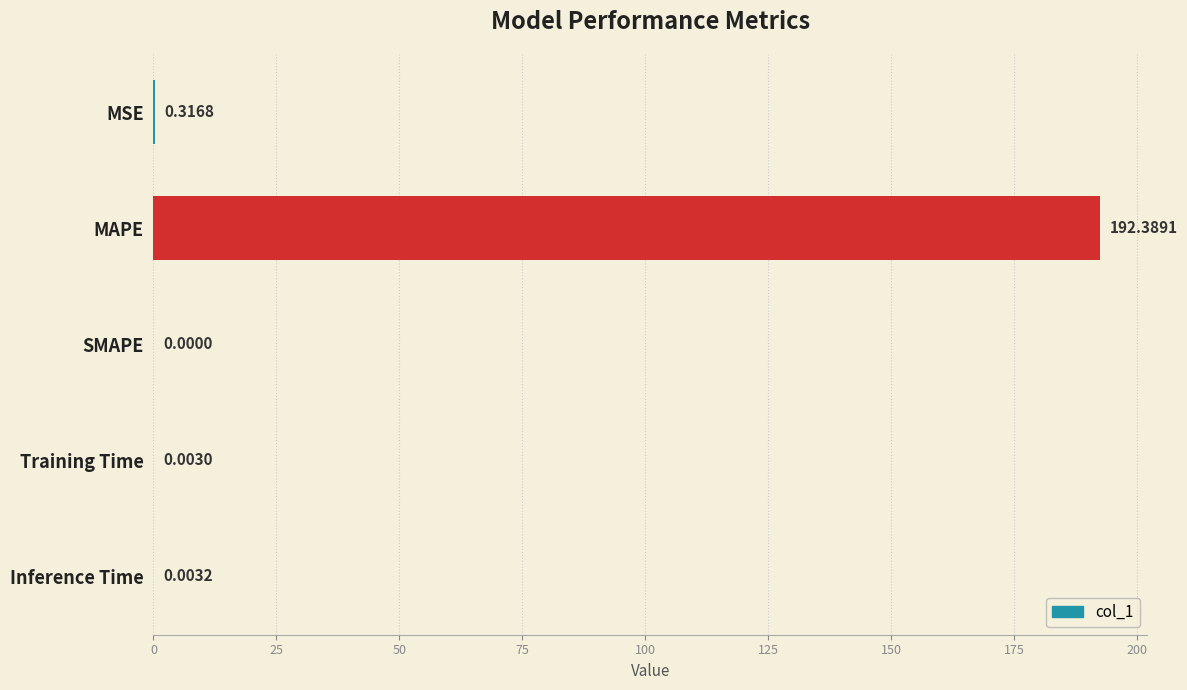

What is the sum of all values?

192.7